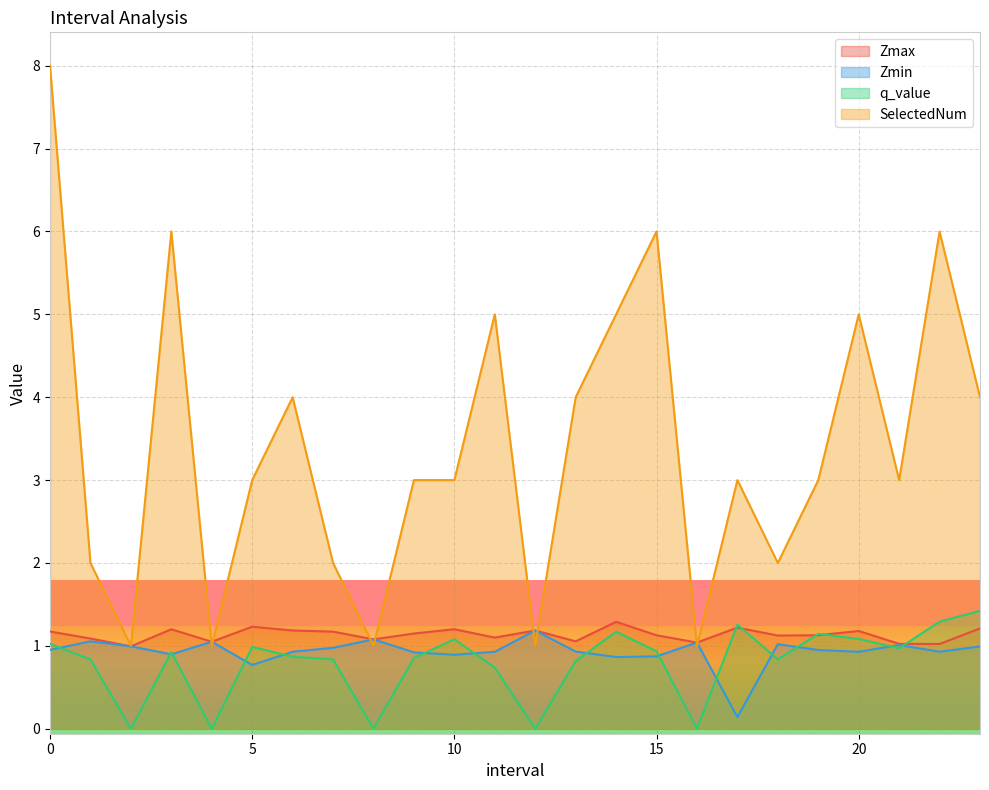

Which series has the widest spread of values?

SelectedNum